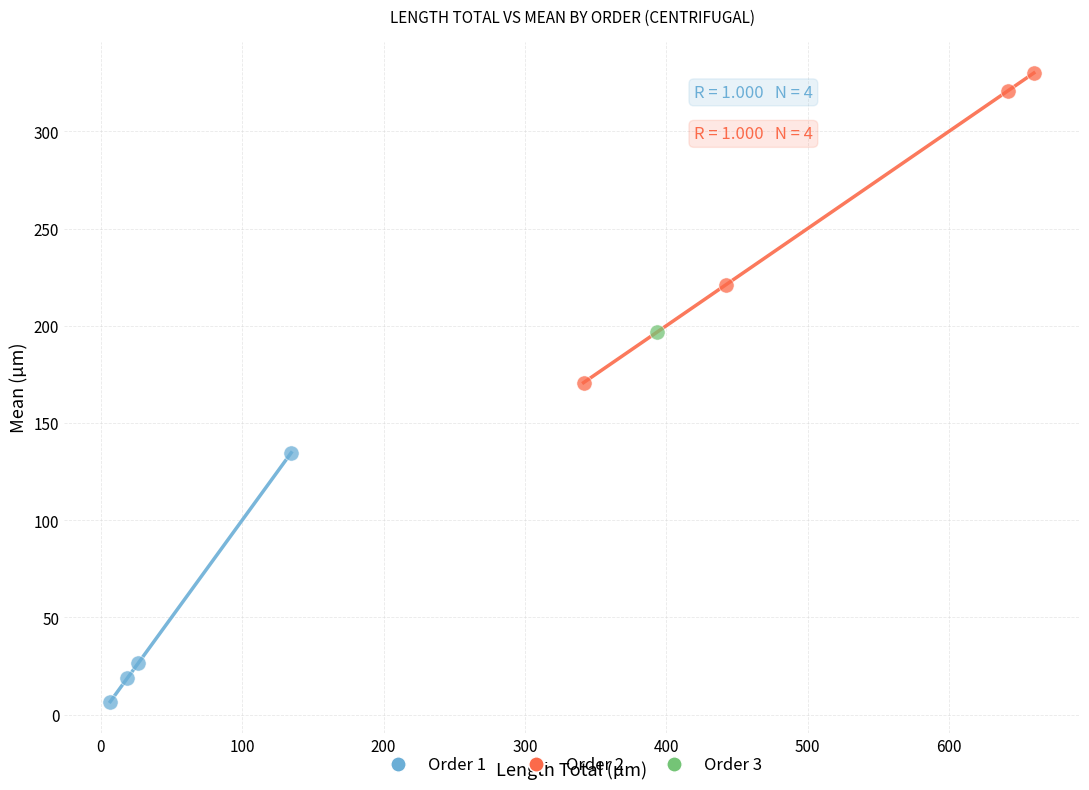

What are all the series names shown in the legend?

Order 1, Order 2, Order 3